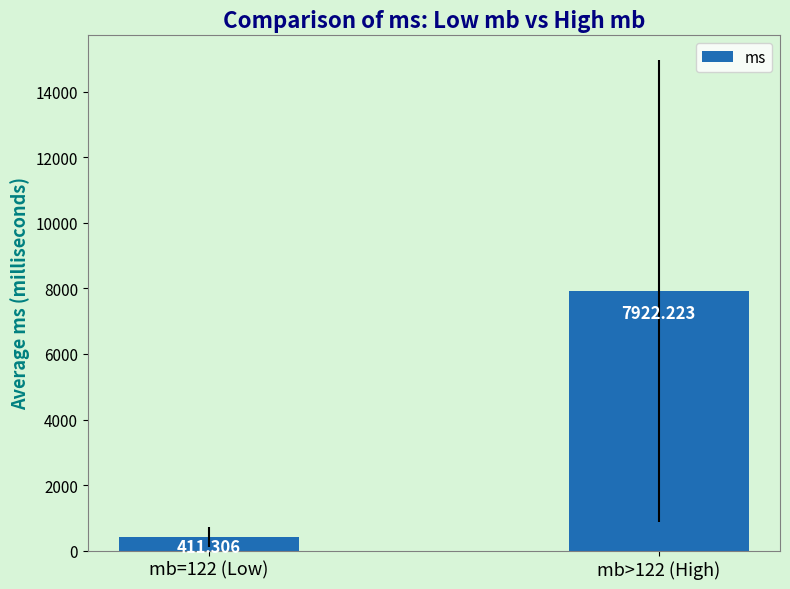

Which label corresponds to the smallest value in the chart?

mb=122 (Low)